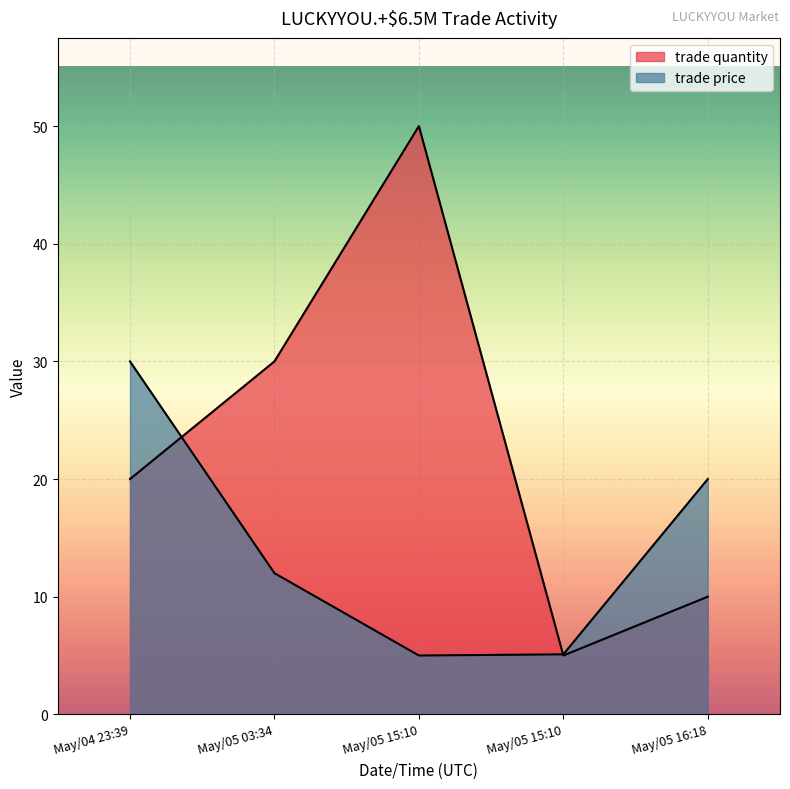

Which category has the highest value across all series?

May/05 15:10